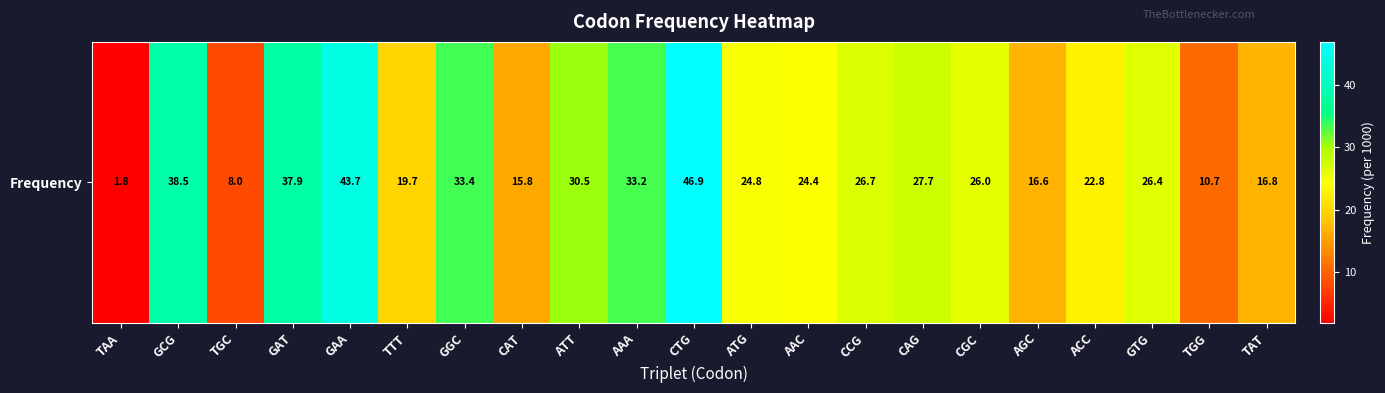

Reading right to left, what are all the values shown in this chart?

16.8	10.7	26.4	22.8	16.6	26.0	27.7	26.7	24.4	24.8	46.9	33.2	30.5	15.8	33.4	19.7	43.7	37.9	8.0	38.5	1.8